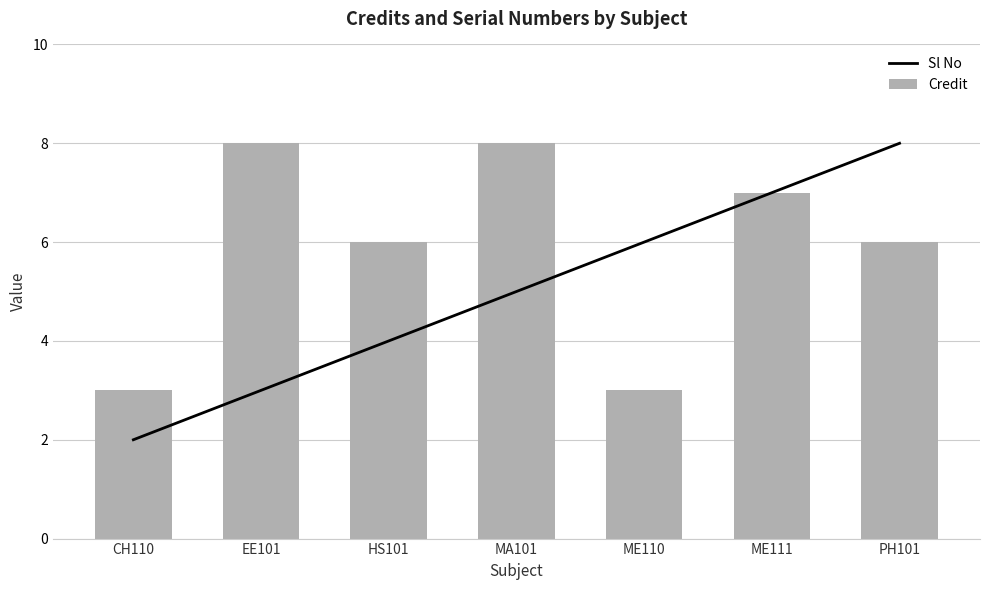

Reading left to right, extract all data points from this chart.

Sl No: 2	3	4	5	6	7	8
Credit: 3	8	6	8	3	7	6